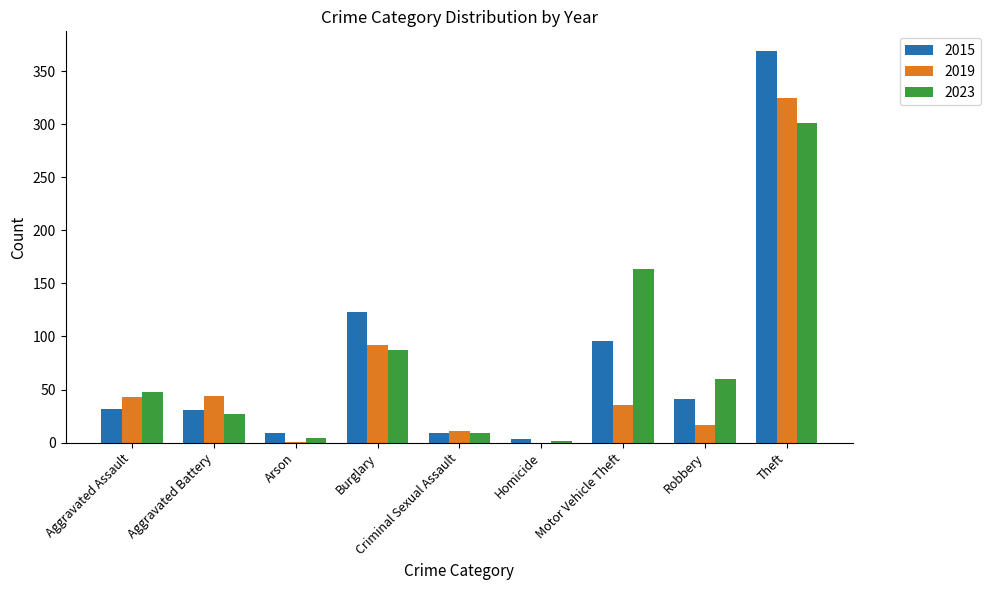

What are all the series names shown in the legend?

2015, 2019, 2023